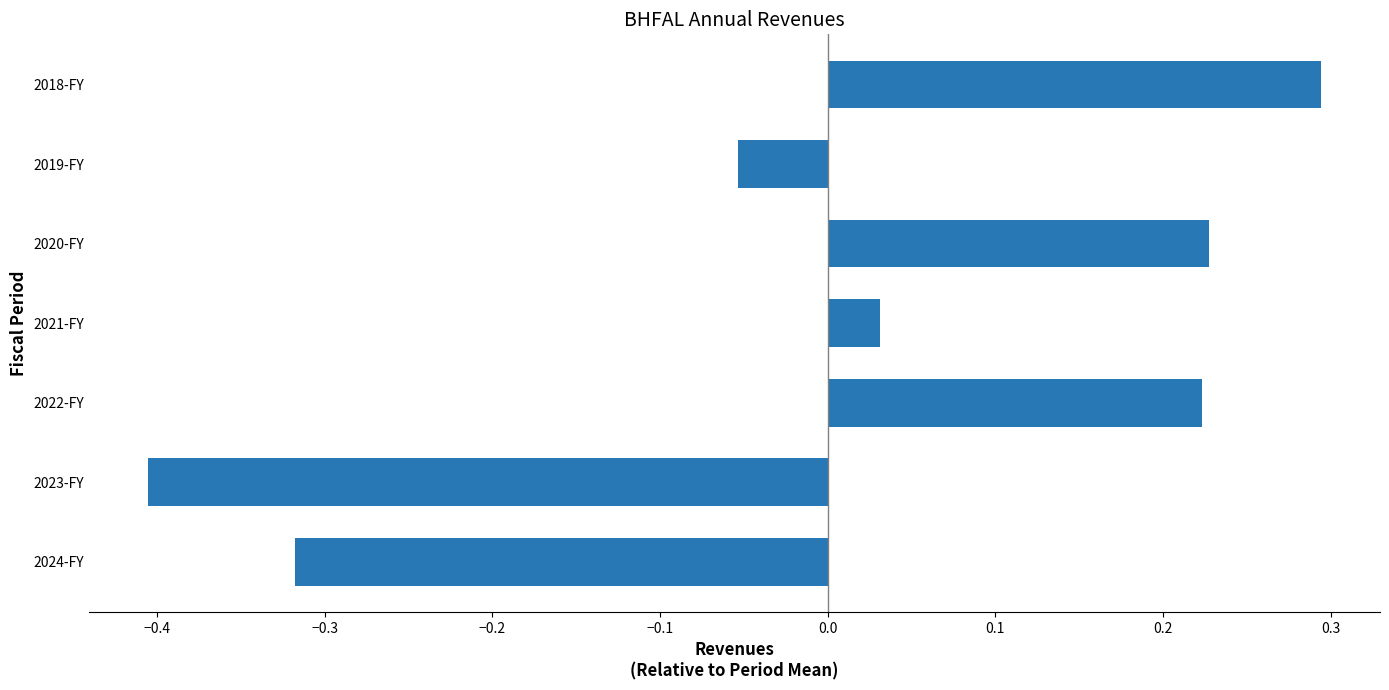

What is the change in value from 2019-FY to 2018-FY?

+0.3